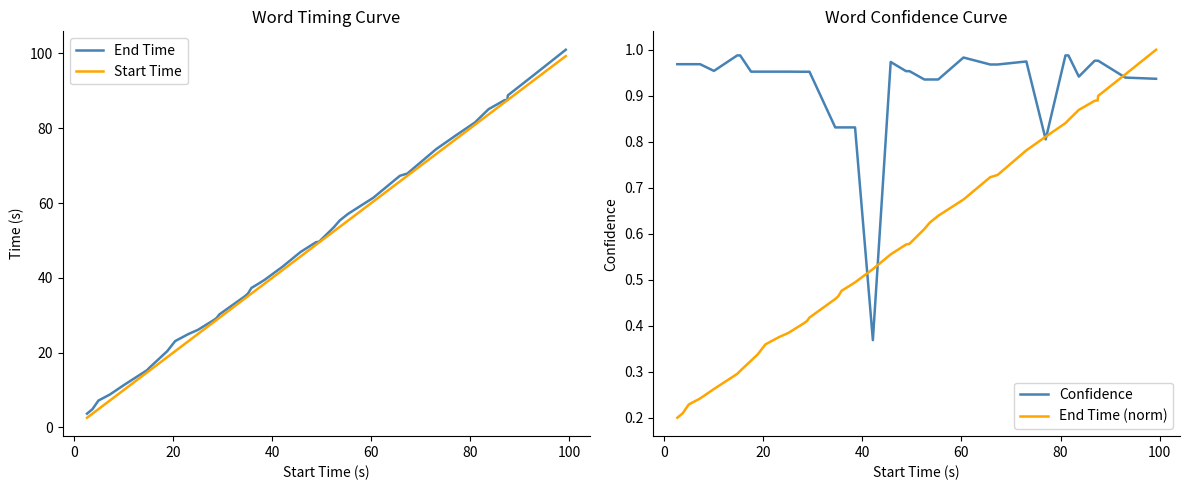

How many lines are shown in the chart?

4